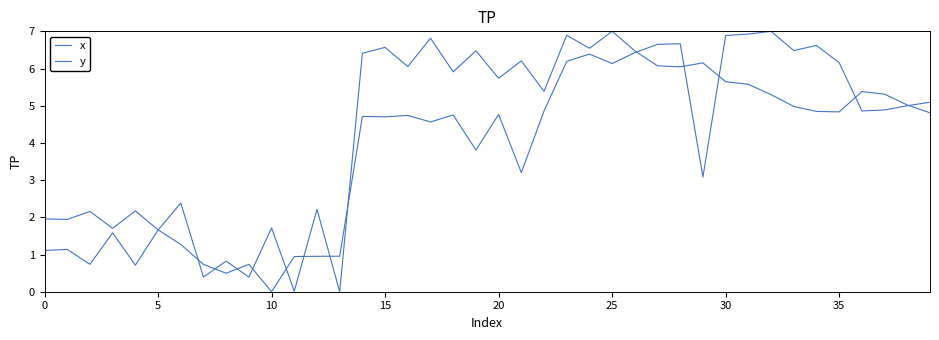

Does the chart display data point markers on the line(s)?

No